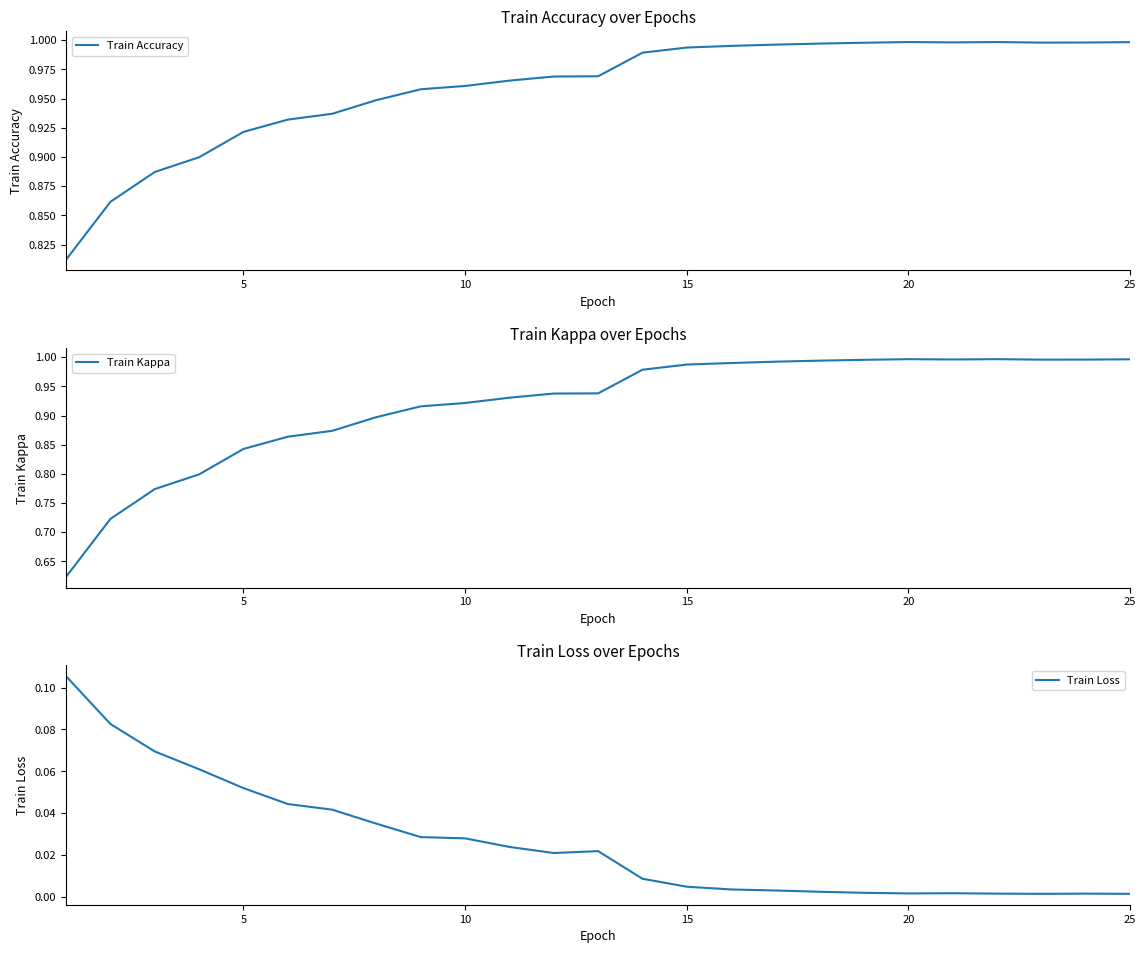

Is it true that Train Accuracy equals 1.5 at 20?

False